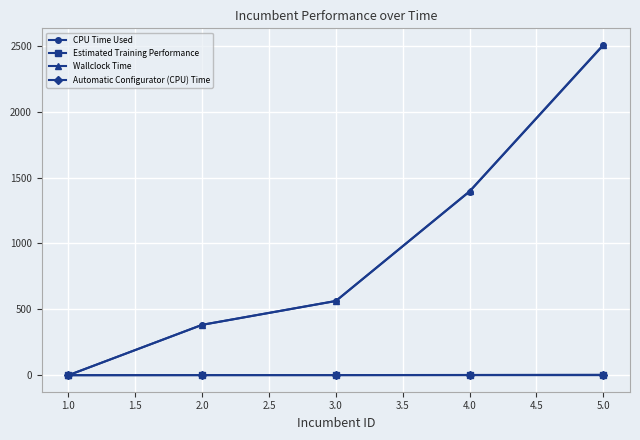

What is the average value of the Wallclock Time series?

970.1